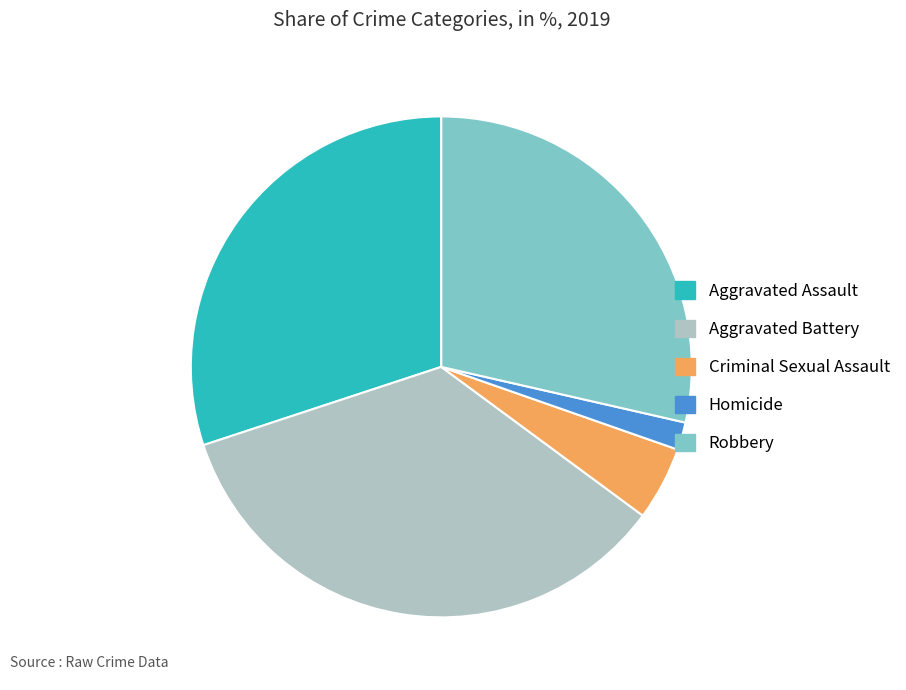

Which has a higher value, Aggravated Battery or Robbery?

Aggravated Battery